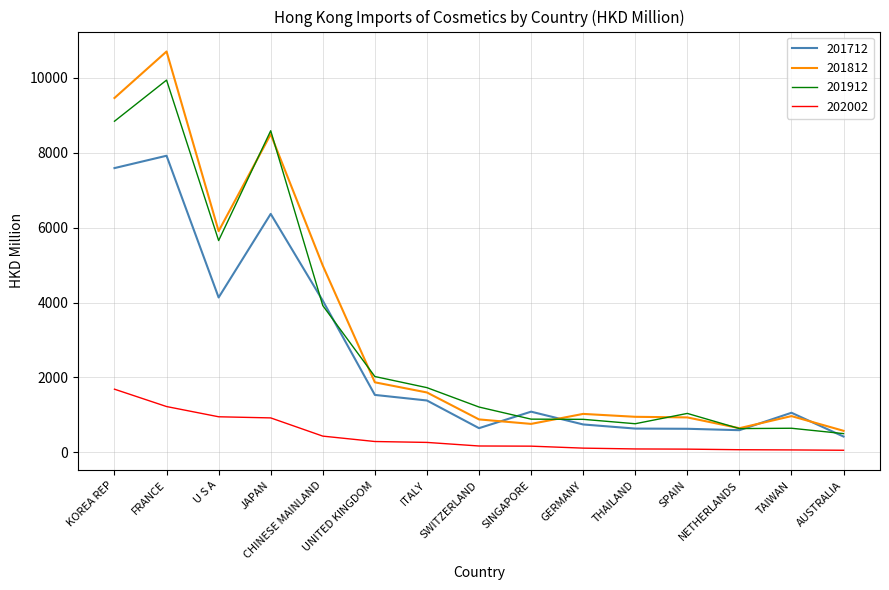

True or false: 202002 and 201812 cross at least once.

False